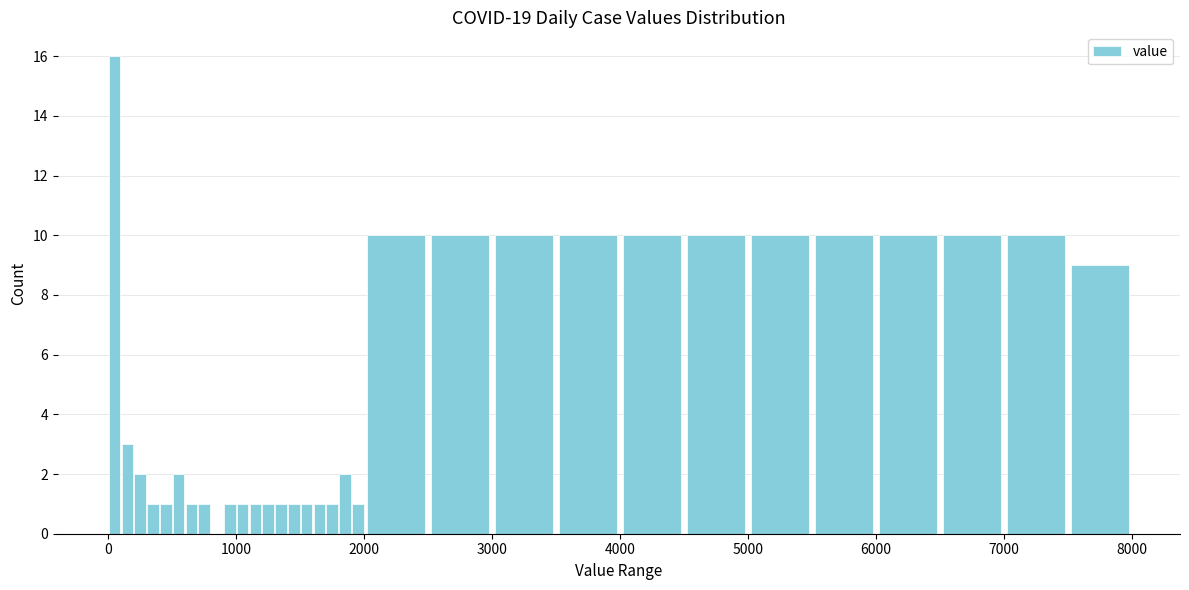

Read against the x-axis, roughly where is the centre of the tallest bar?

100